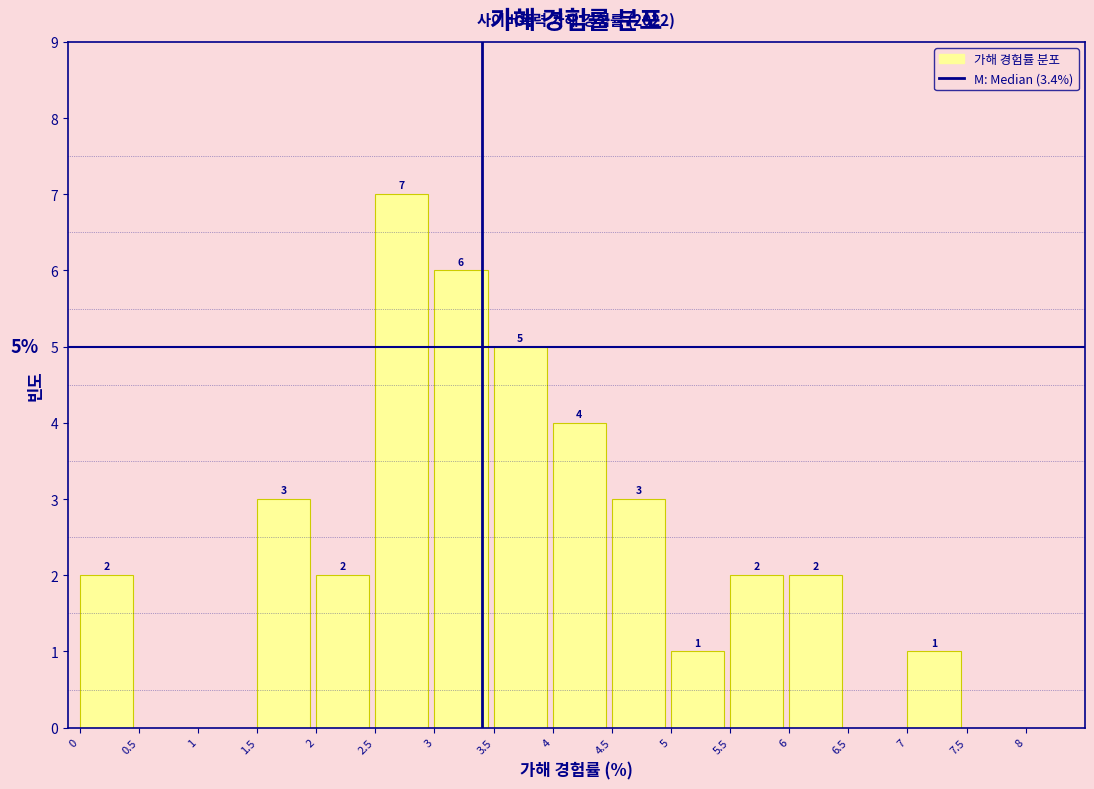

Which range on the x-axis has the tallest bar?

2.5 to 3